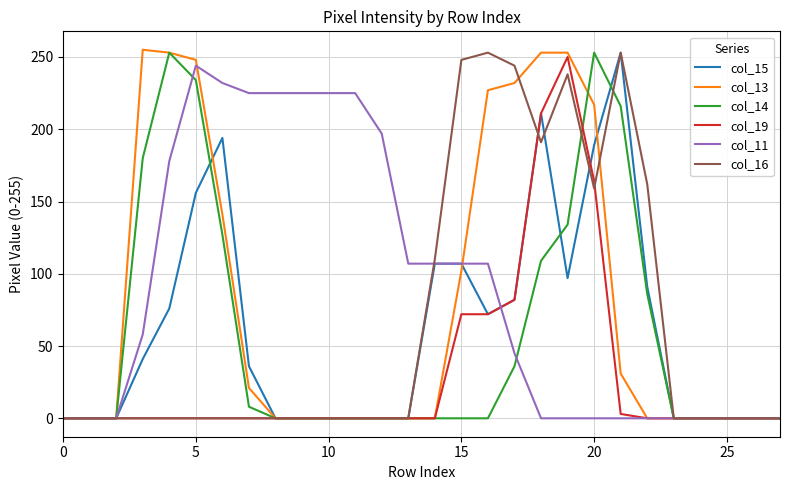

What is the maximum value for col_16?

253